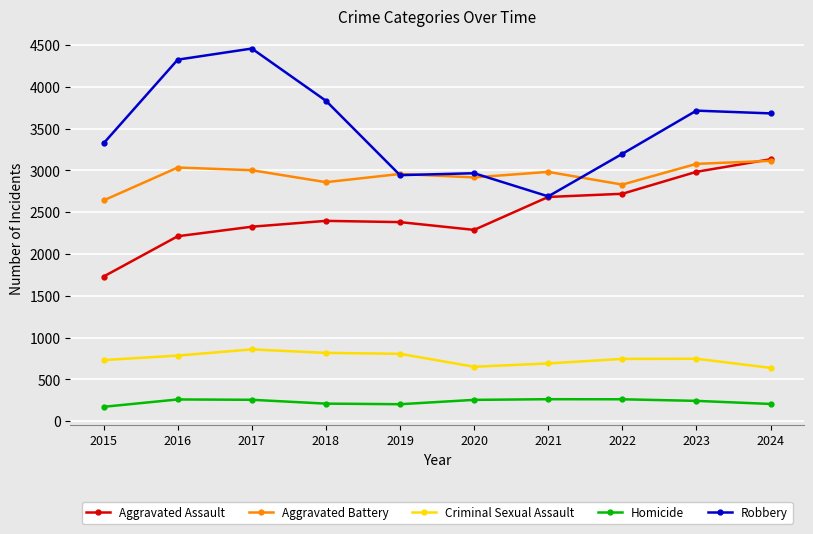

What is the difference between the Homicide values at 2019 and 2020?

52